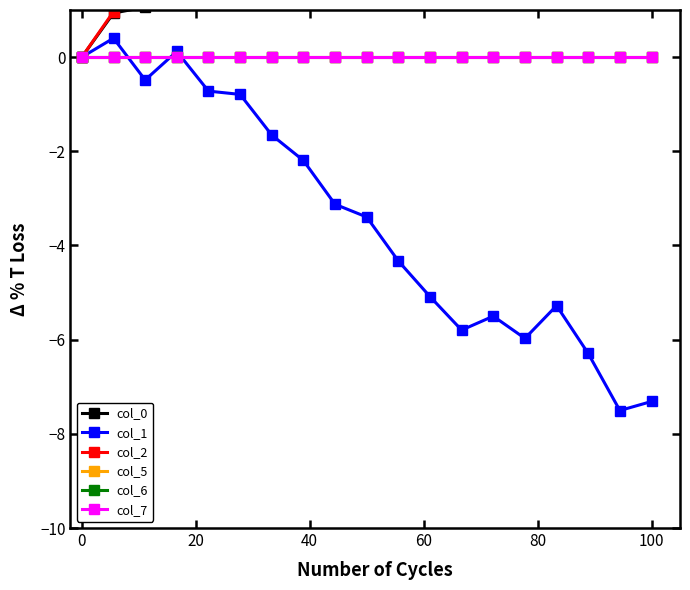

What is the difference between the second highest and second lowest values in the col_0 series?

7.7